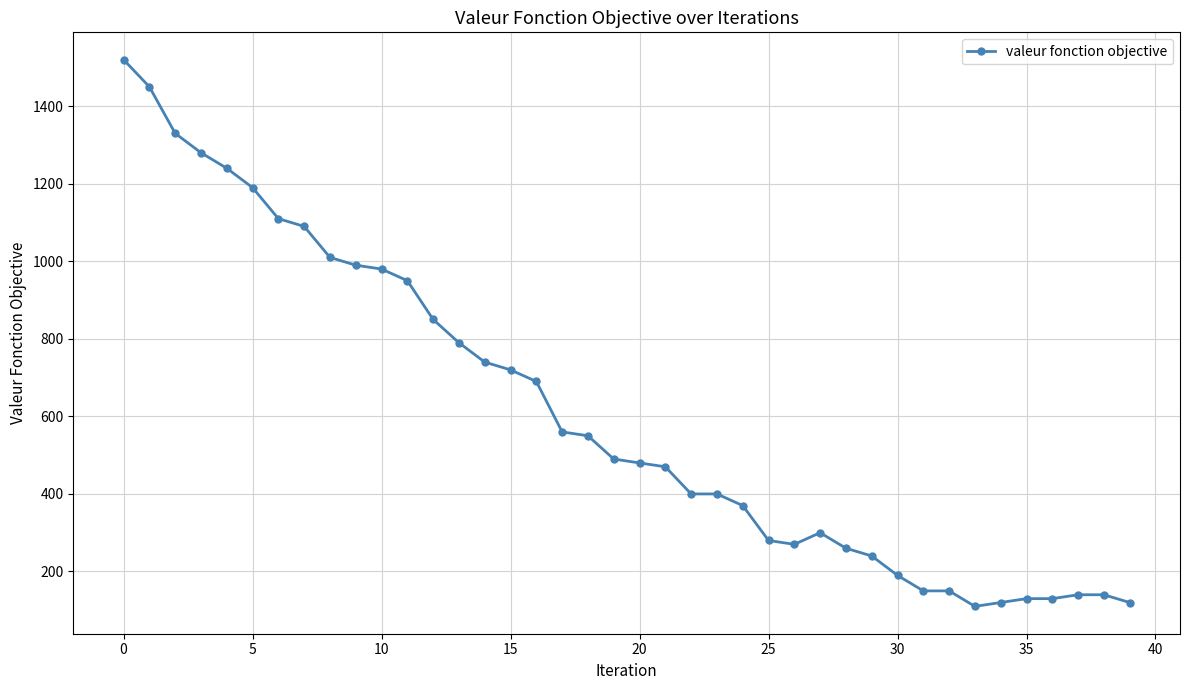

True or false: the data has more than 0 interior local peaks.

True